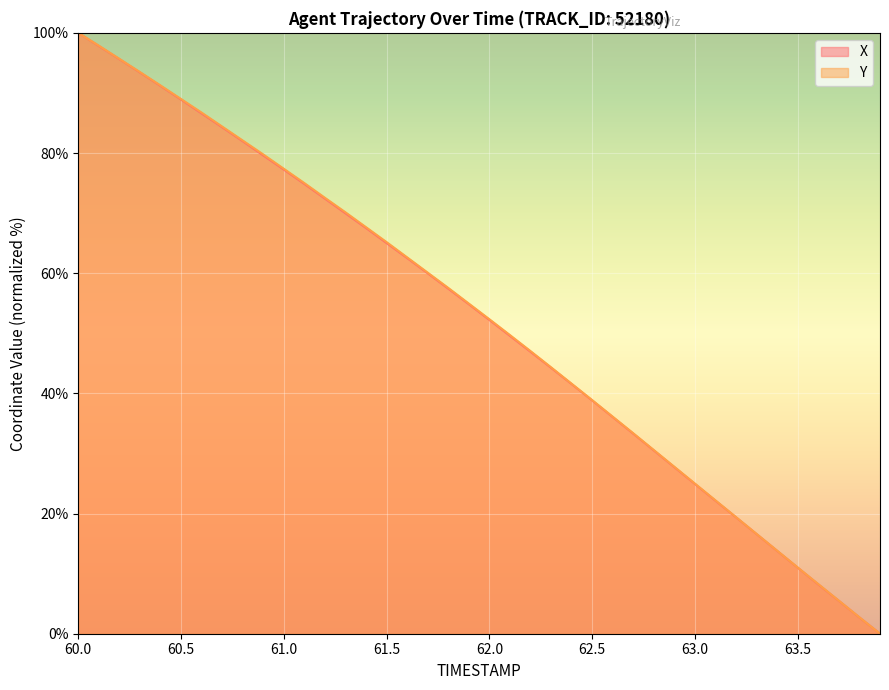

Is it true that X equals 122.4 at 61.0?

False